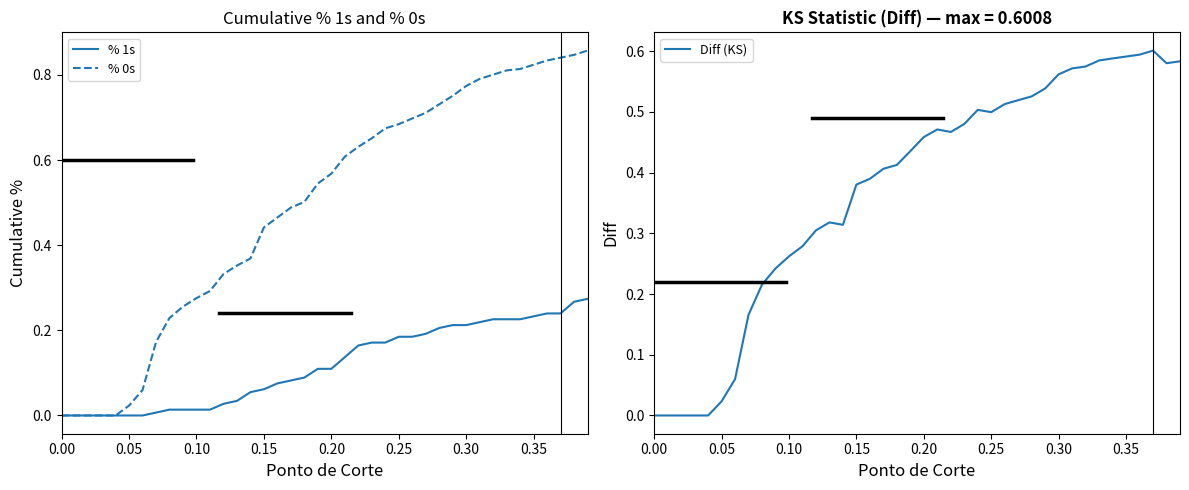

True or false: Diff (KS) and % 1s cross at least once.

False